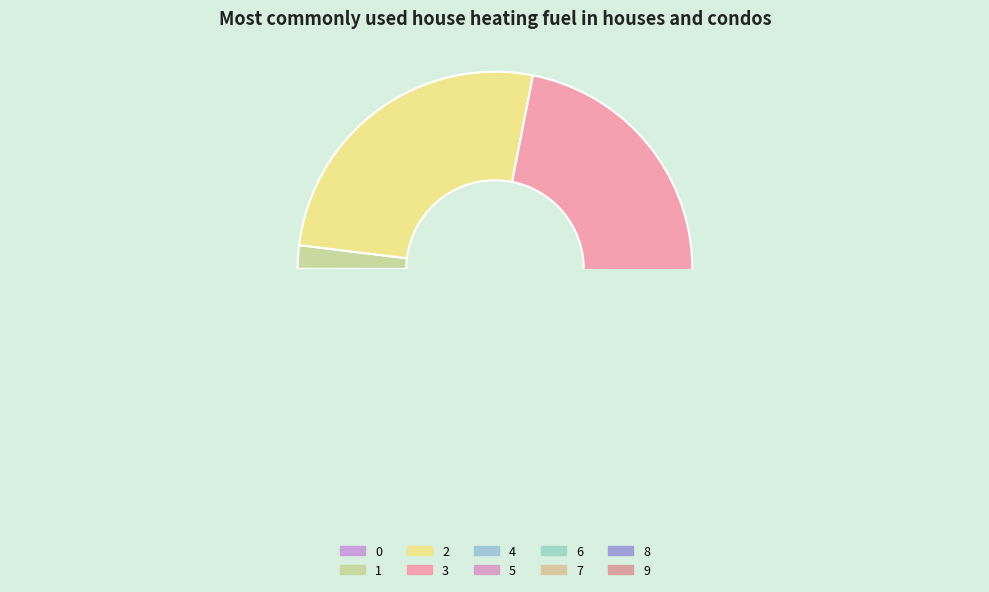

How many slices are in this pie chart?

10